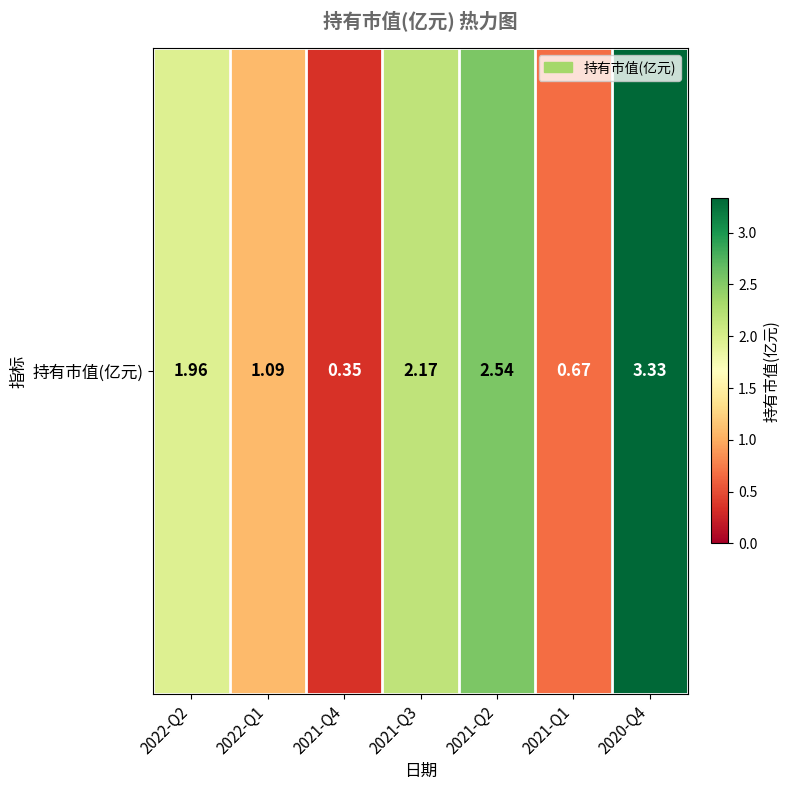

What is the sum of all values?

12.1